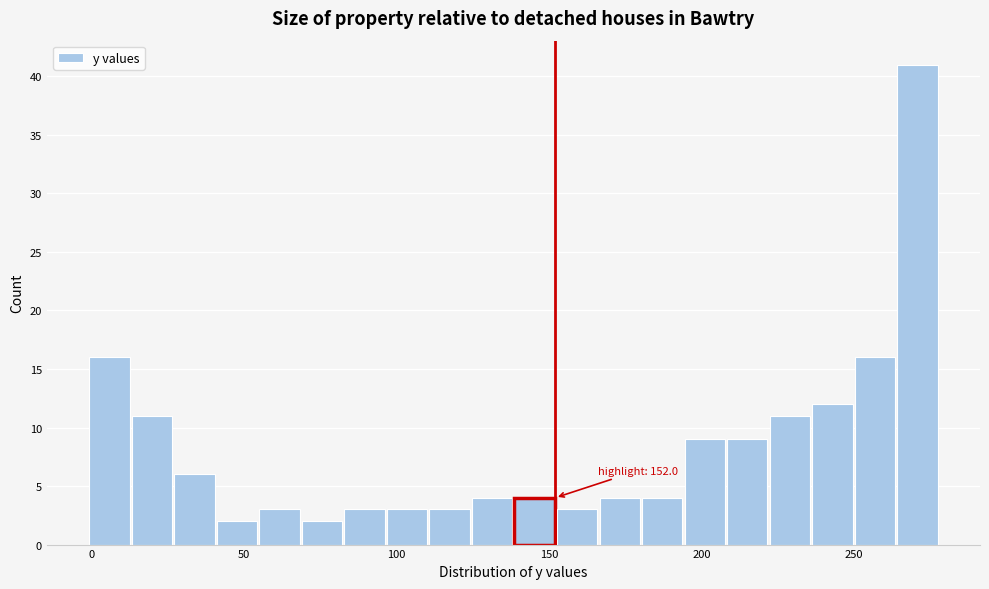

Around what value on the x-axis is the tallest bar? Give the approximate position of its centre, as read against the axis.

270